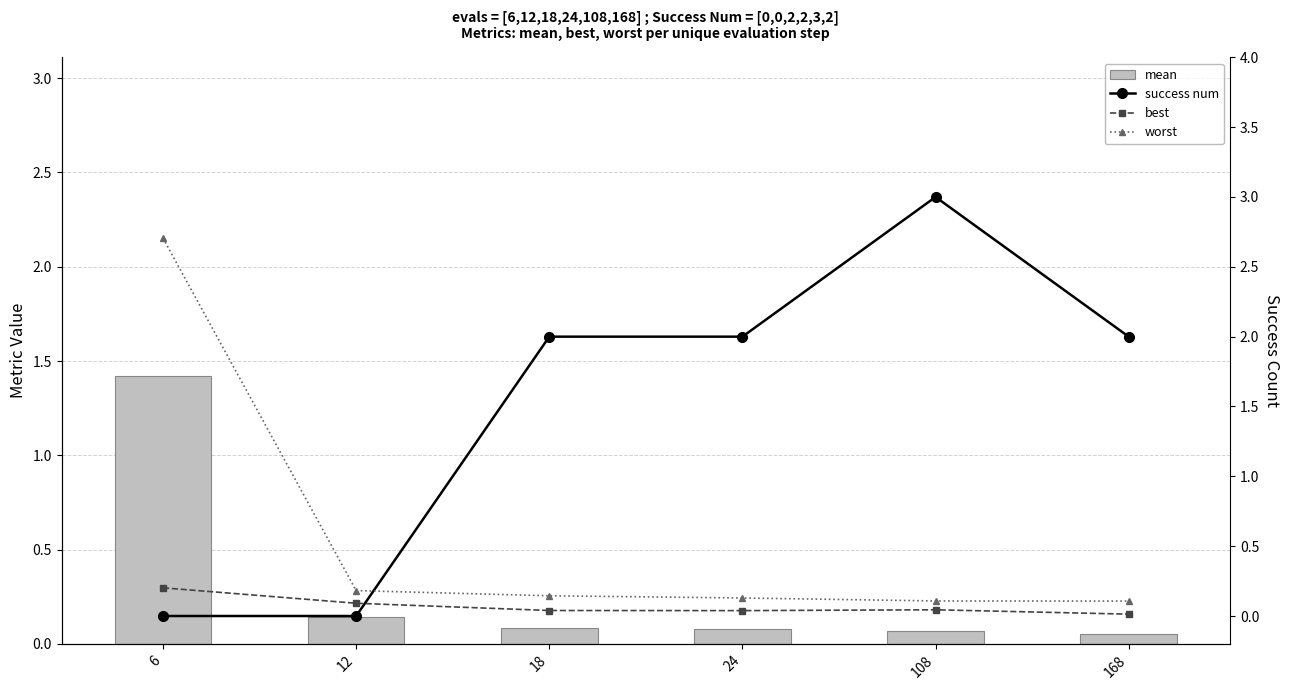

At how many categories does at least one series exceed 2?

2